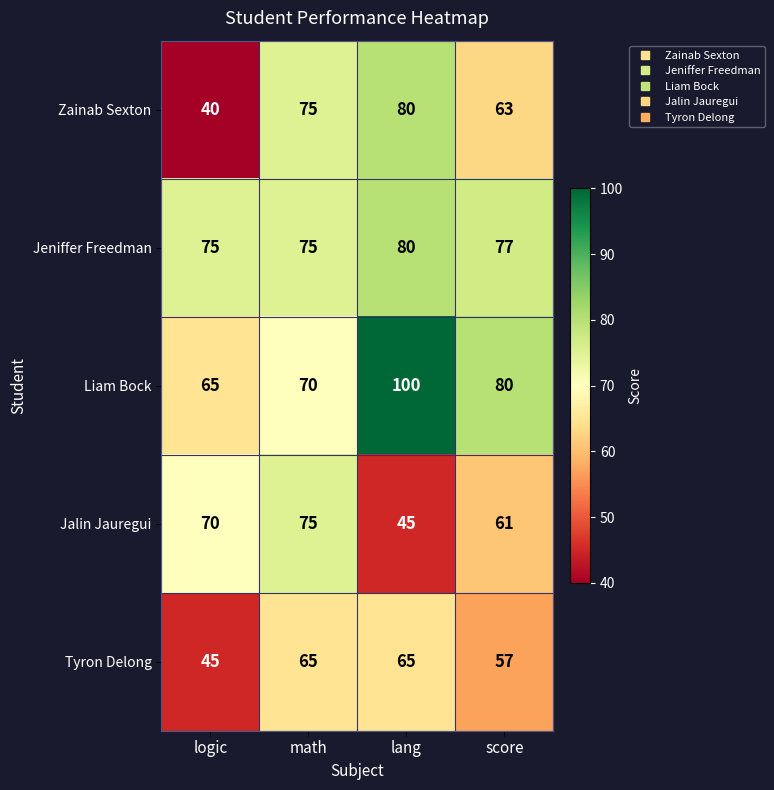

Where is Jeniffer Freedman nearest to the value 77?

score